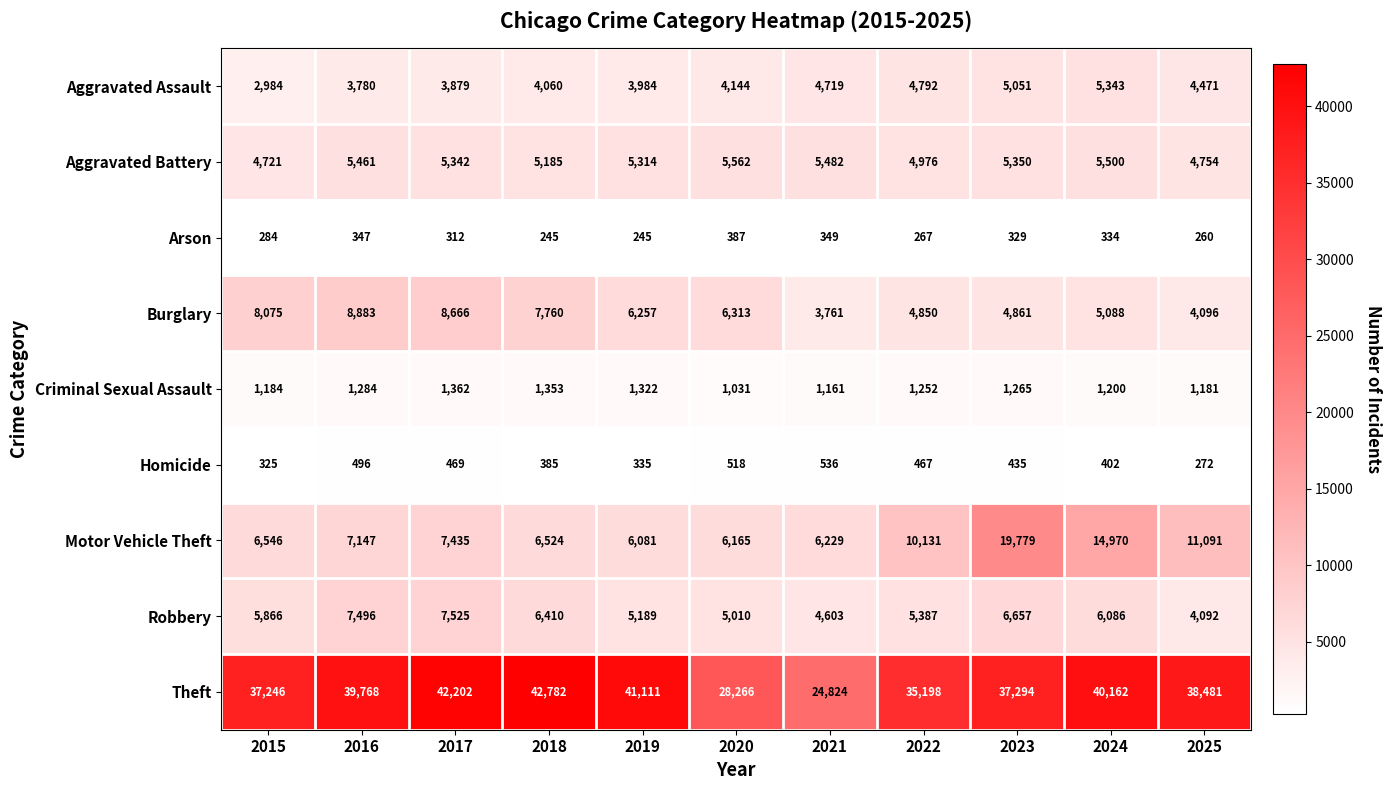

At which category is the sum across all series the highest?

2023